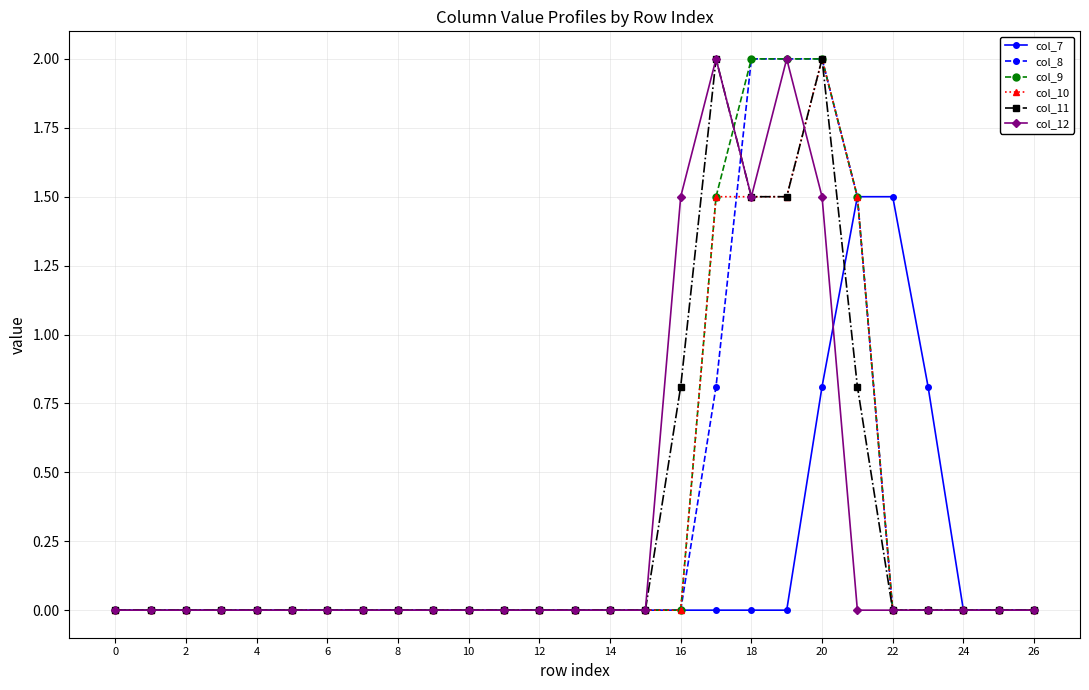

How many lines are shown in the chart?

6